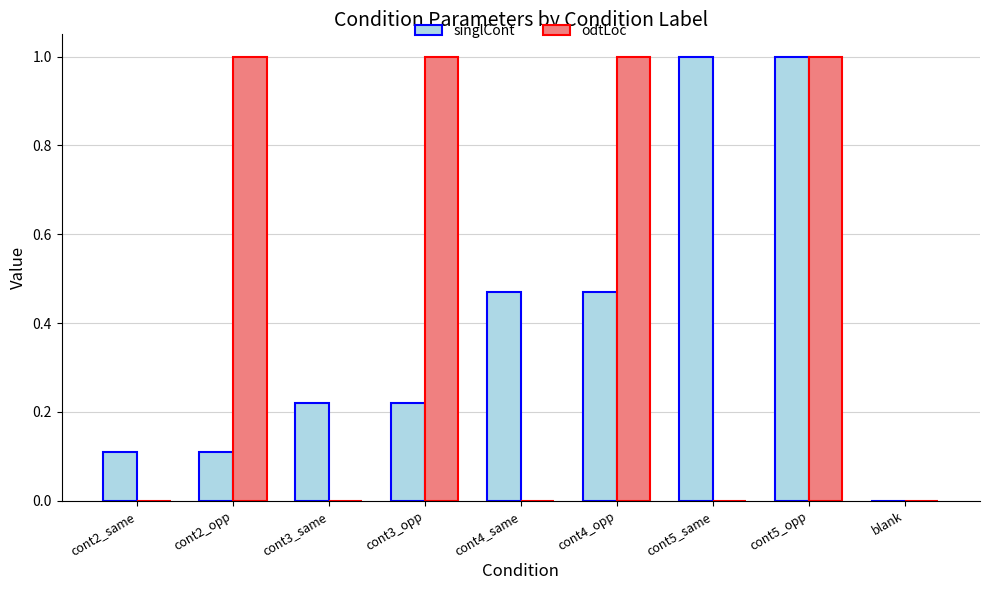

Which series has the largest total across all categories?

odtLoc